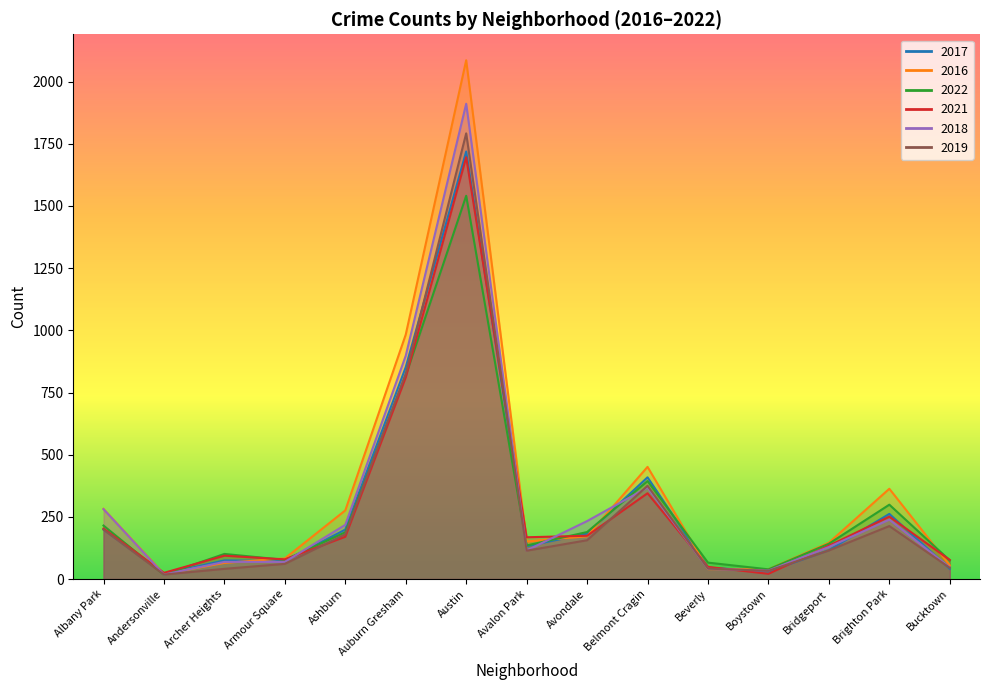

What are all the series names shown in the legend?

2017, 2016, 2022, 2021, 2018, 2019